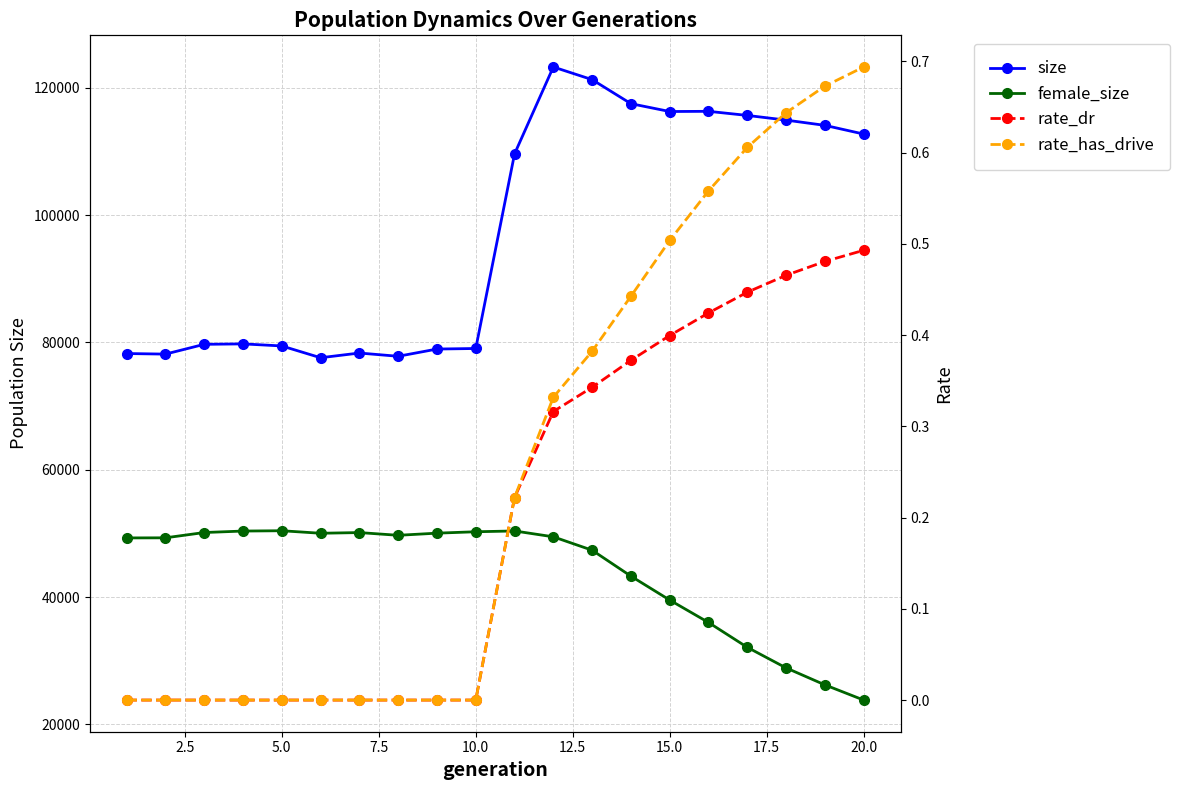

True or false: size and rate_dr intersect in this chart.

False